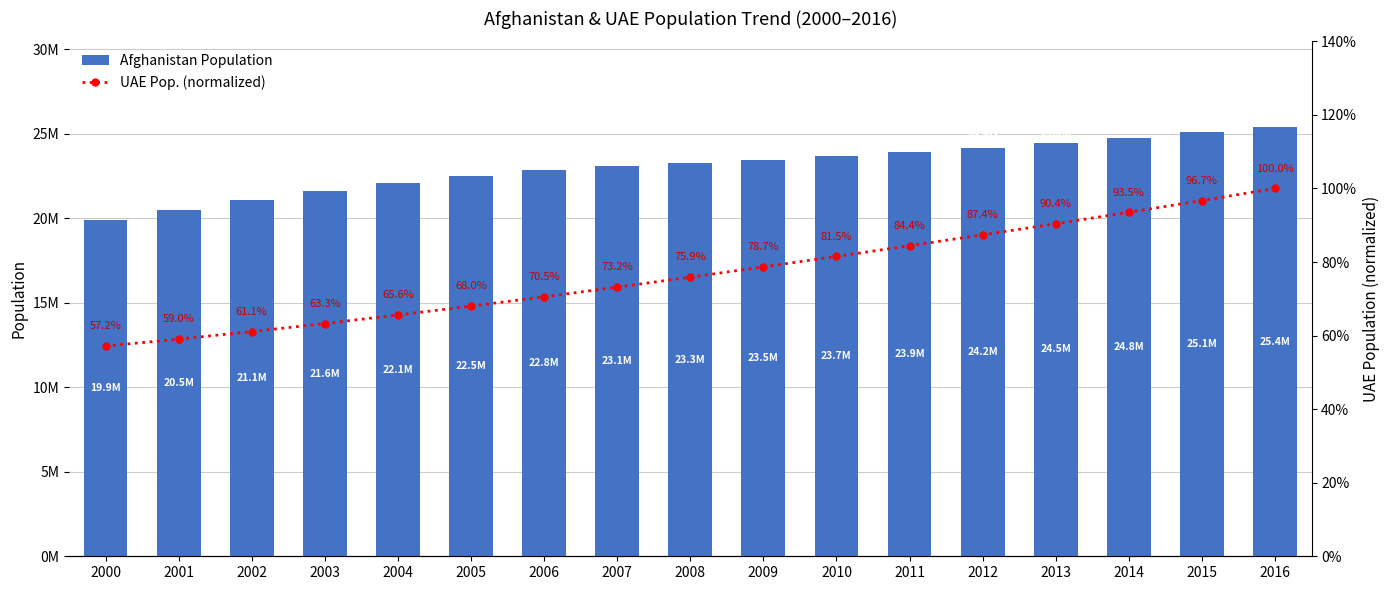

The value of UAE Pop. (normalized) at 2000 is 0.3. True or false?

False